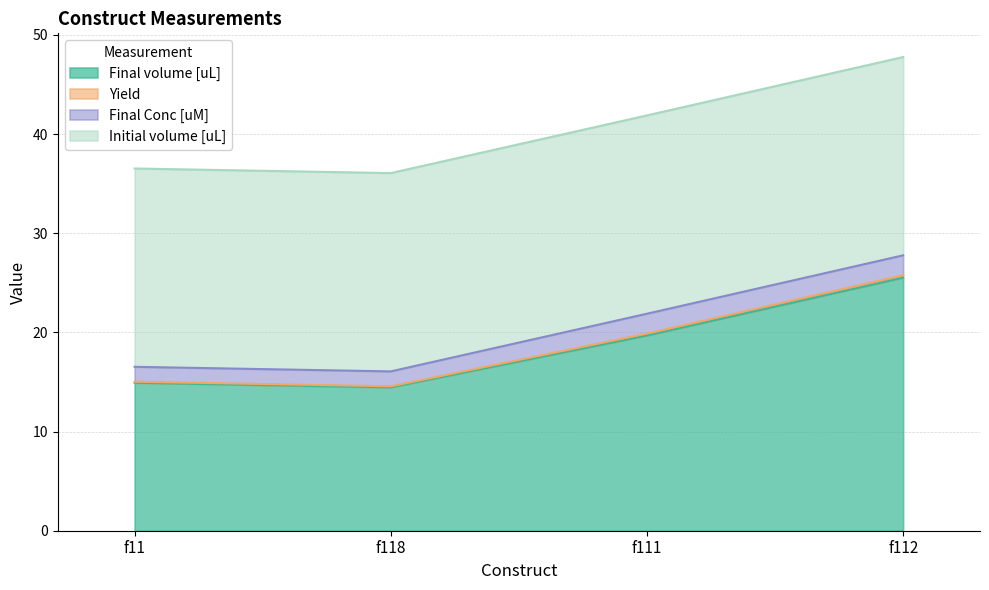

Where is Final volume [uL] nearest to the value 19?

f111